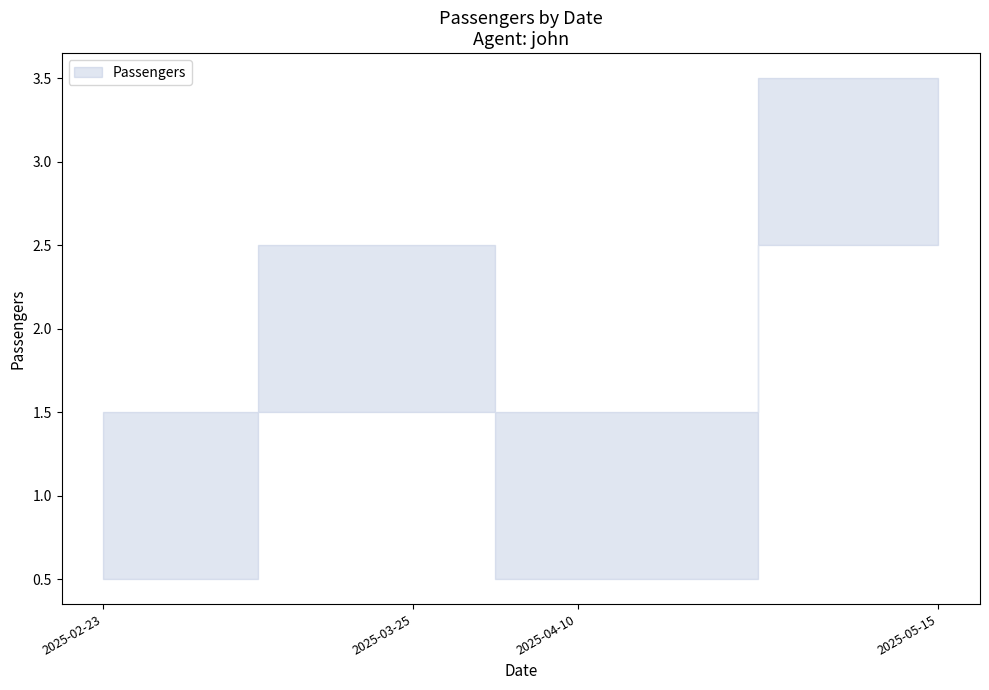

What is the sum of the values at 2025-04-10 and 2025-05-15?

4